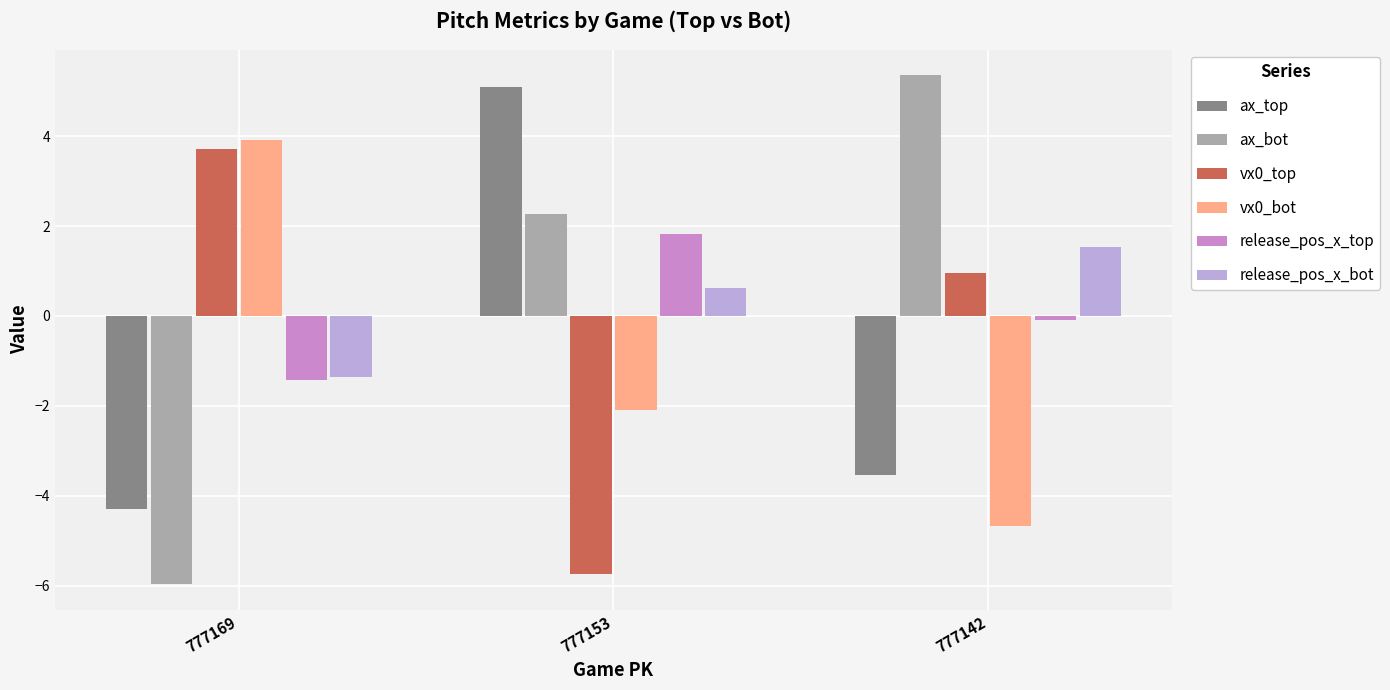

At which label does vx0_top reach its minimum?

777153